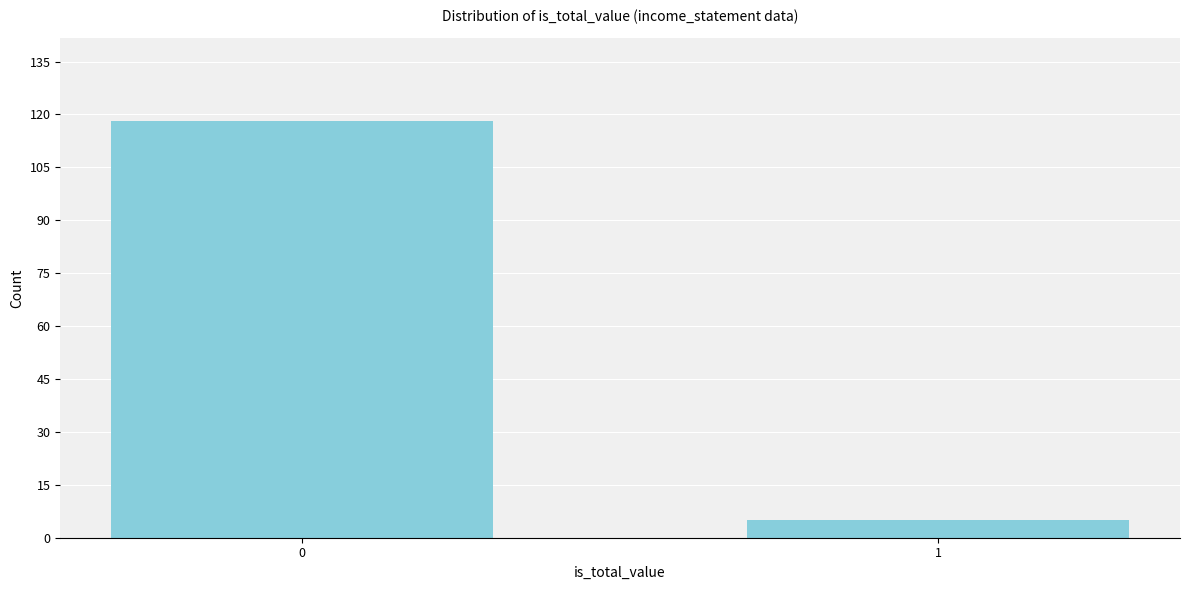

Reading left to right, list all the values displayed in this chart.

0=118	1=5